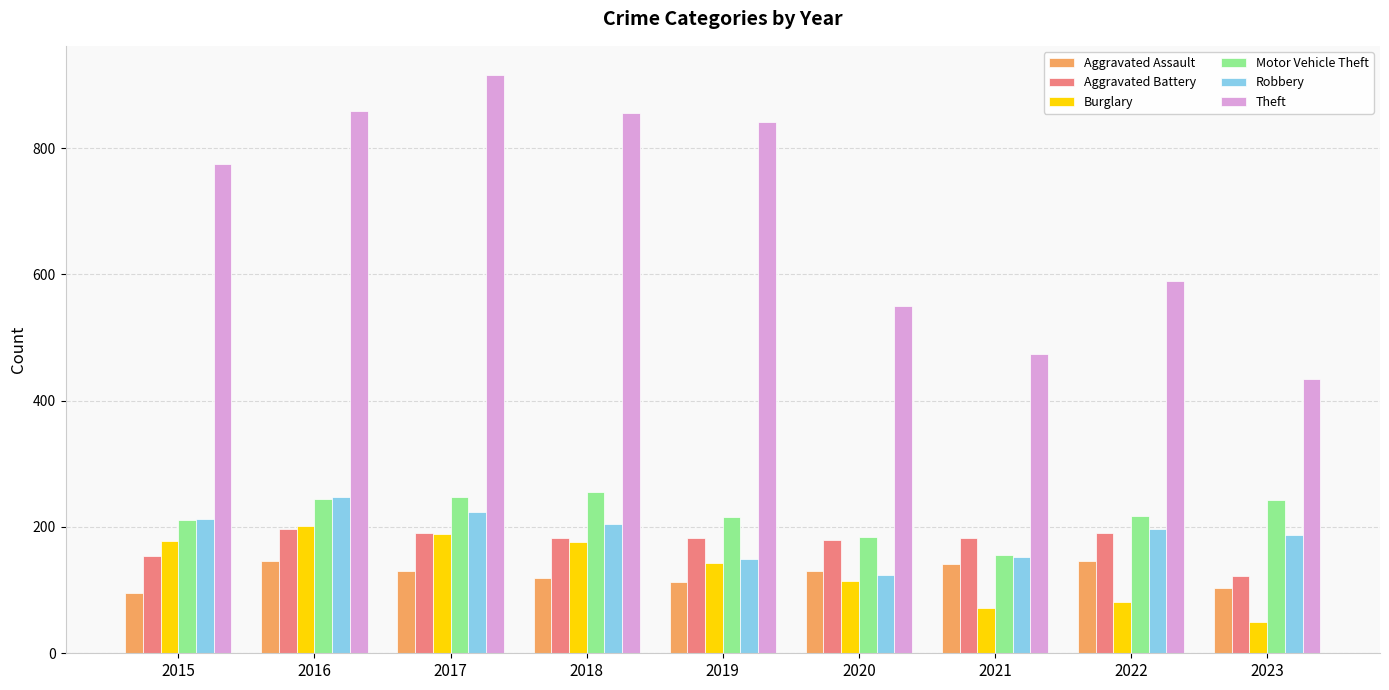

Count the number of categories in the chart.

9